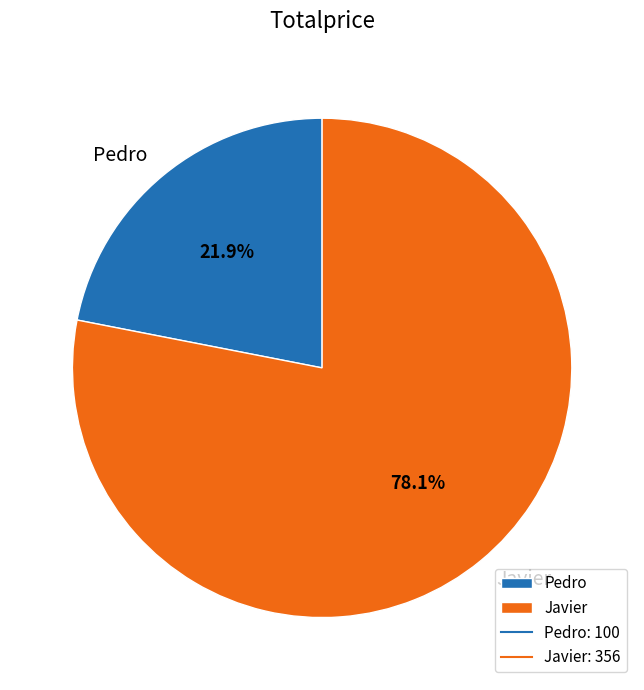

What is the largest slice in the pie chart?

Javier